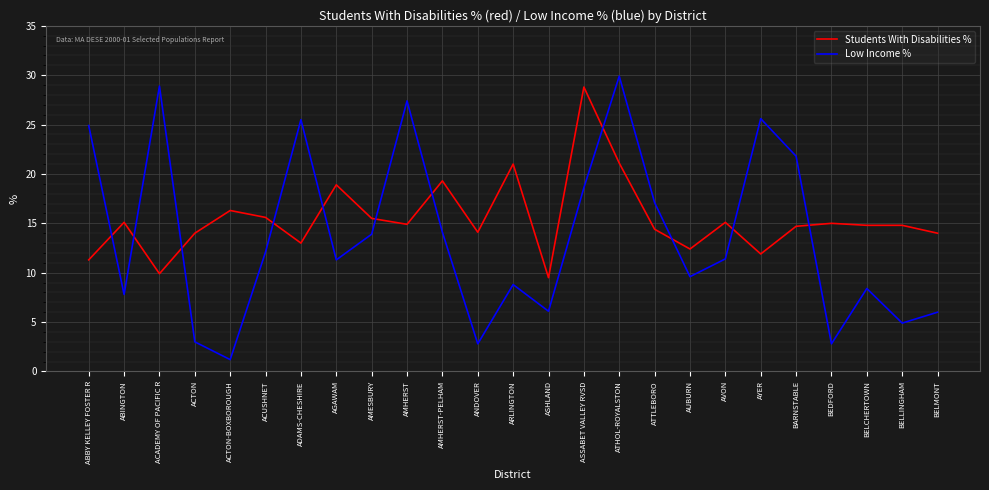

True or false: Students With Disabilities % and Low Income % cross at least once.

True